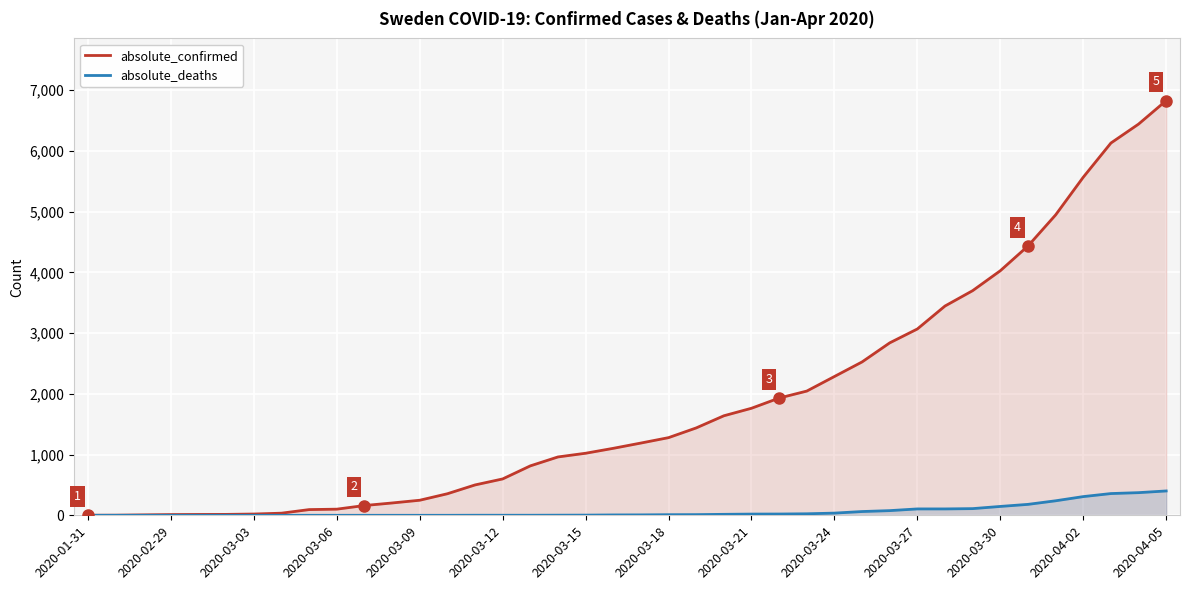

Count the number of categories in the chart.

40